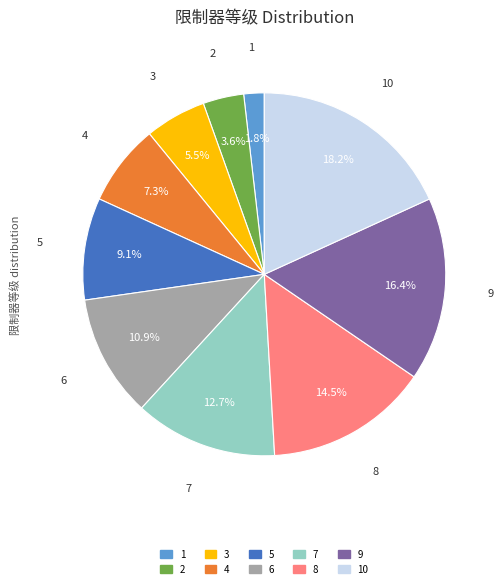

Is there a majority slice in this chart?

No